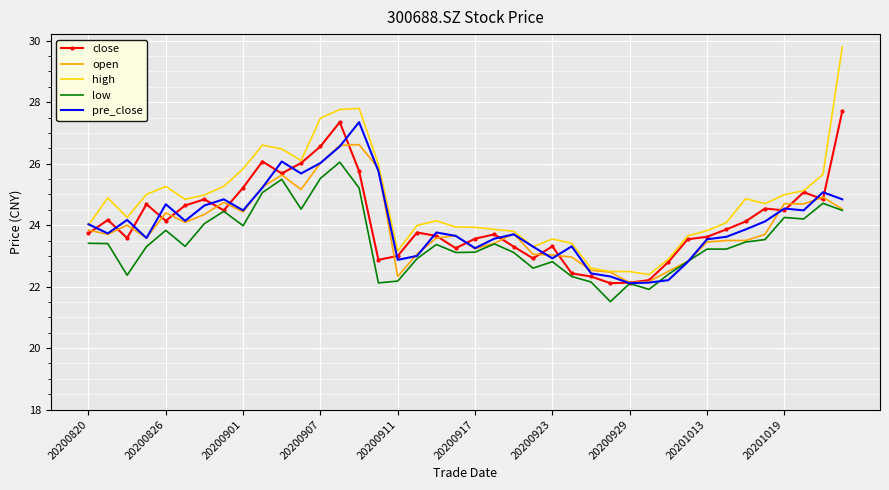

Which series has the largest range (max minus min)?

high